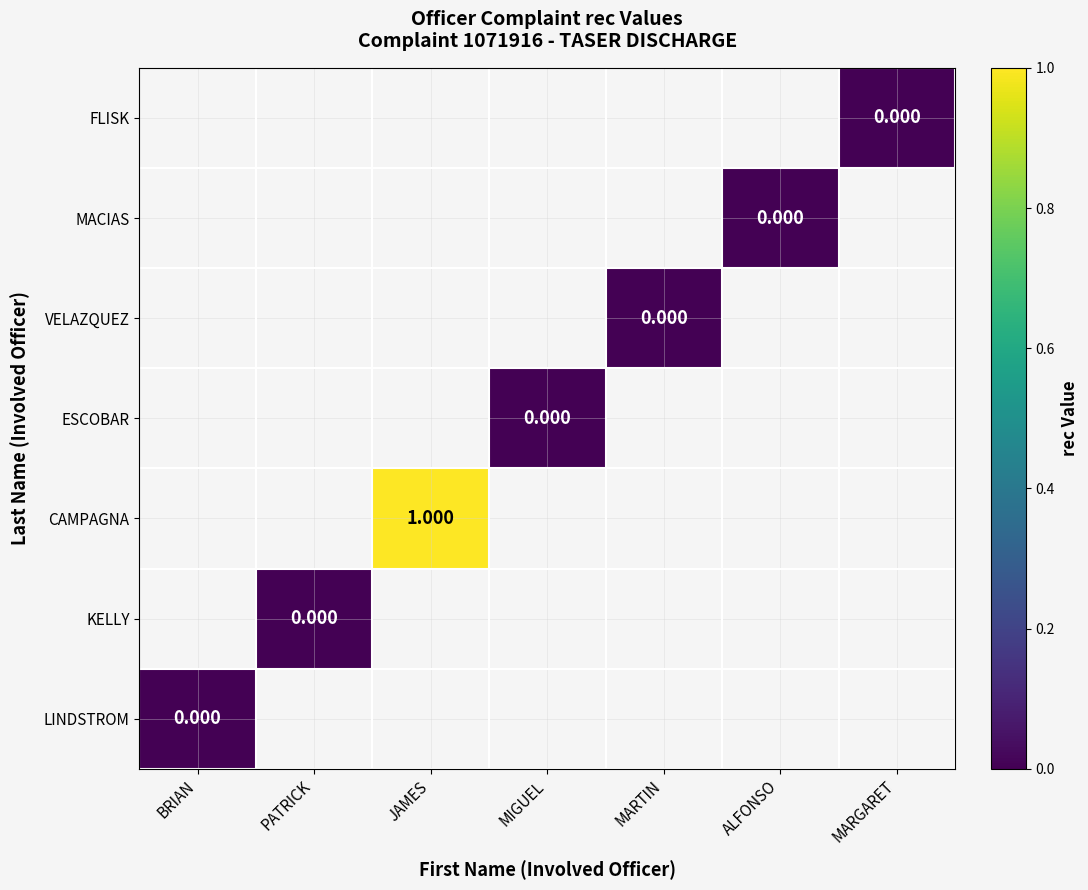

How many distinct data groups are displayed?

7